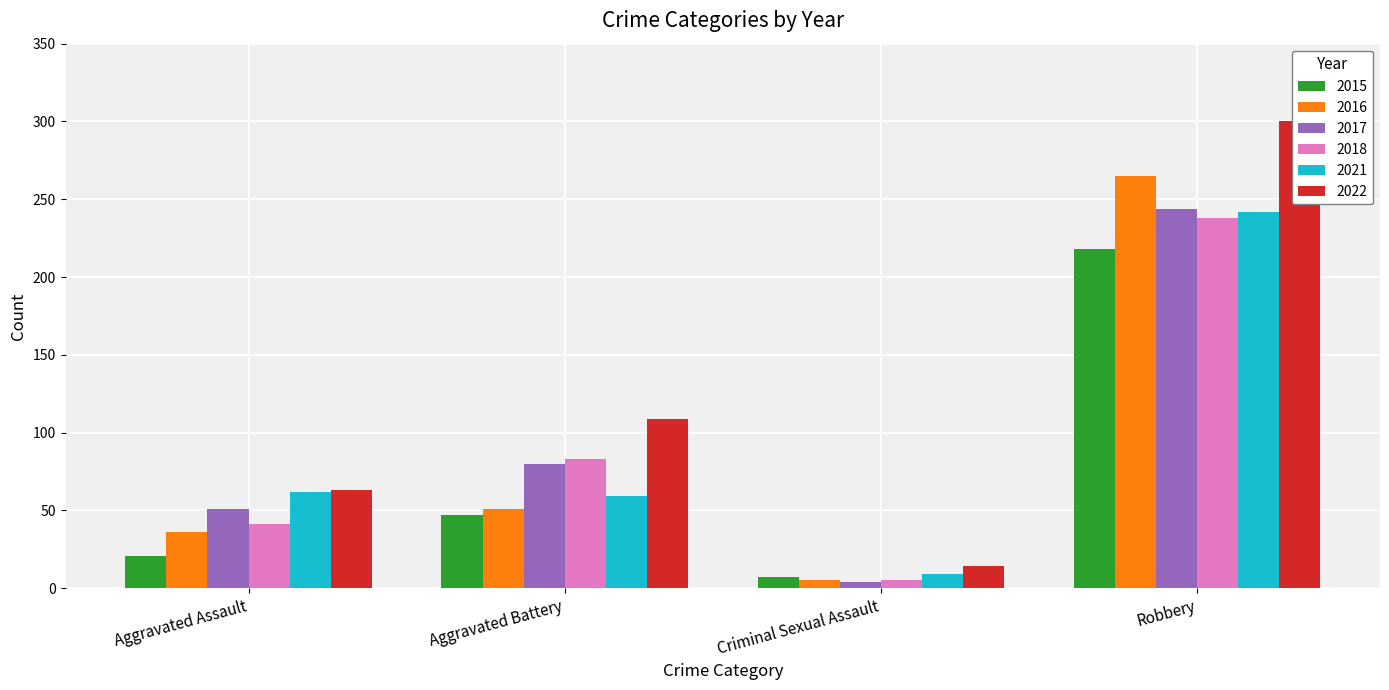

What is the value of the 2016 bar at the 2nd from the left?

51